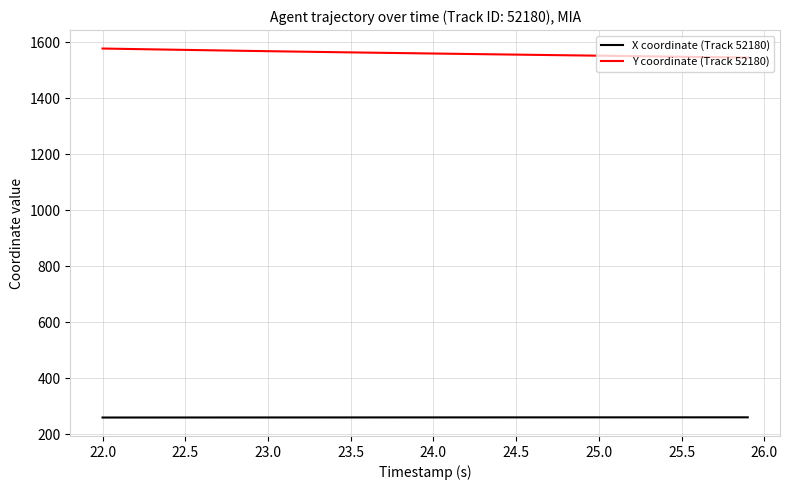

How many lines are shown in the chart?

2